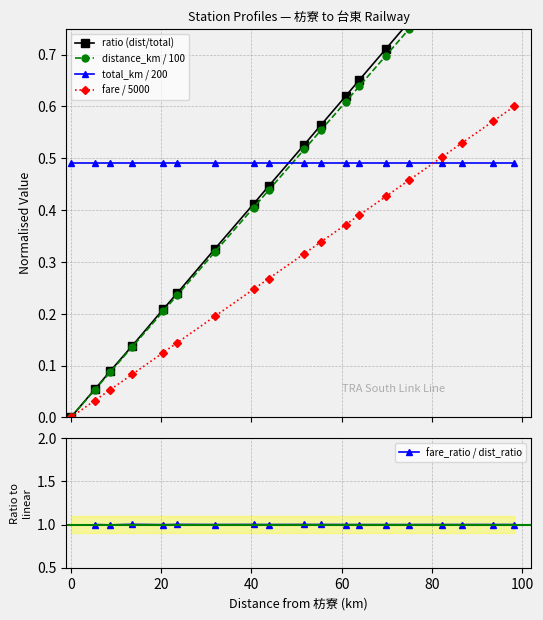

True or false: total_km / 200 and fare / 5000 cross at least once.

True